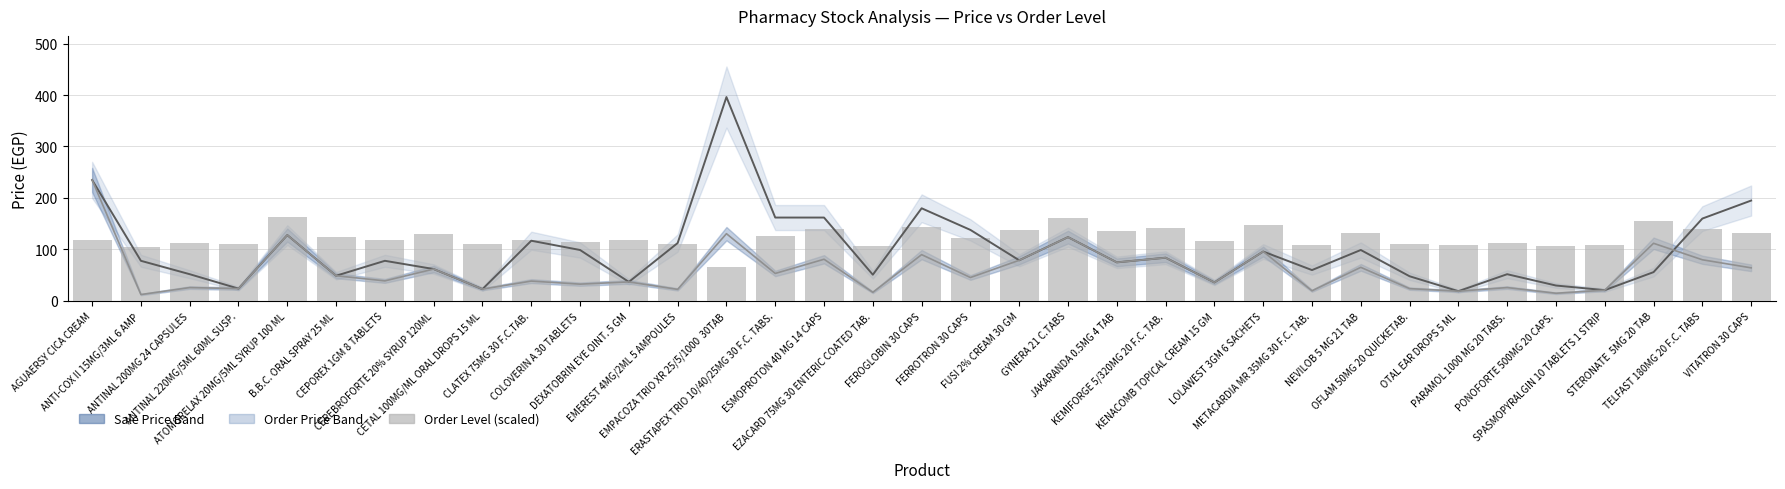

How many data points in Order Level (scaled) are less than 118?

17